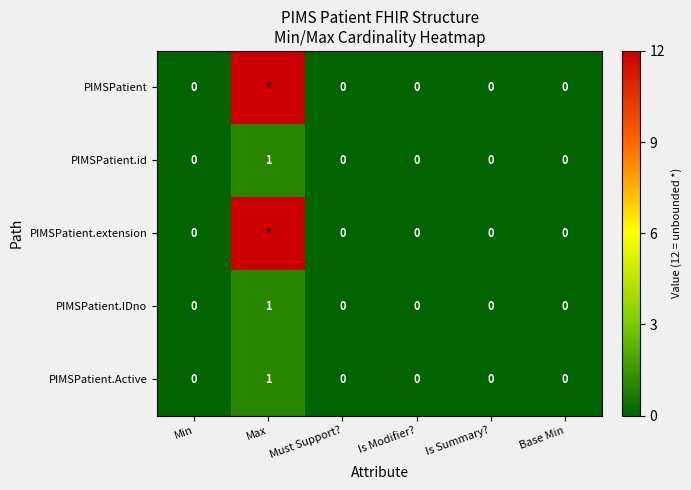

The value of PIMSPatient.IDno at Is Summary? is 0. True or false?

True